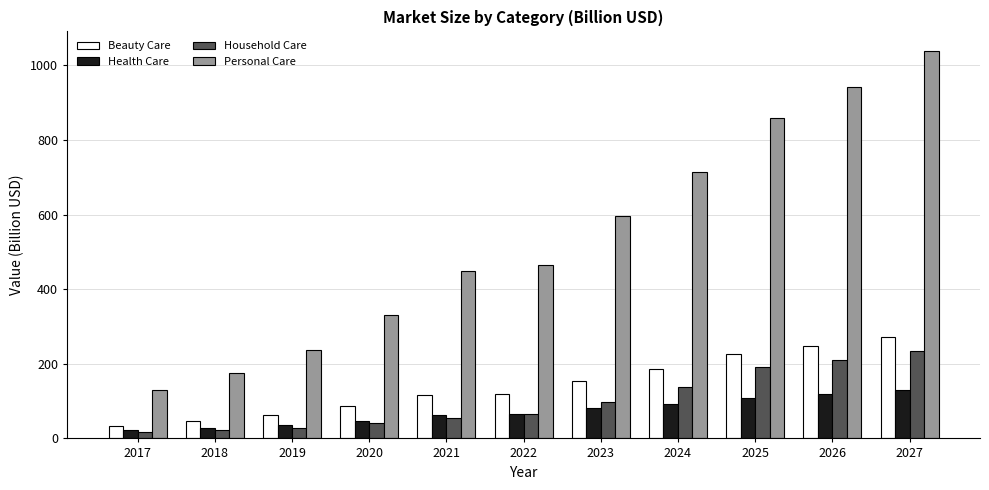

What are all the series names shown in the legend?

Beauty Care, Health Care, Household Care, Personal Care